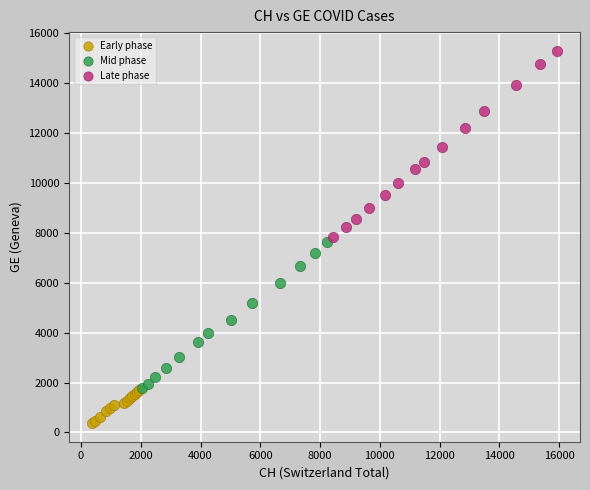

Which series has the largest Y range (max minus min)?

Late phase